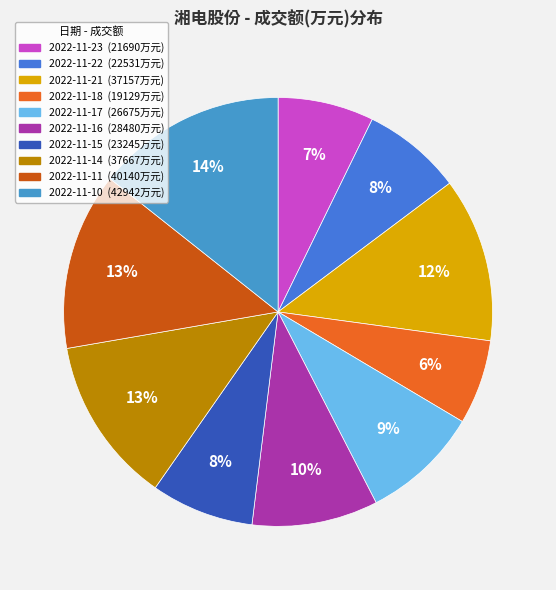

Is the sum of 2022-11-10 and 2022-11-14 greater than half?

No